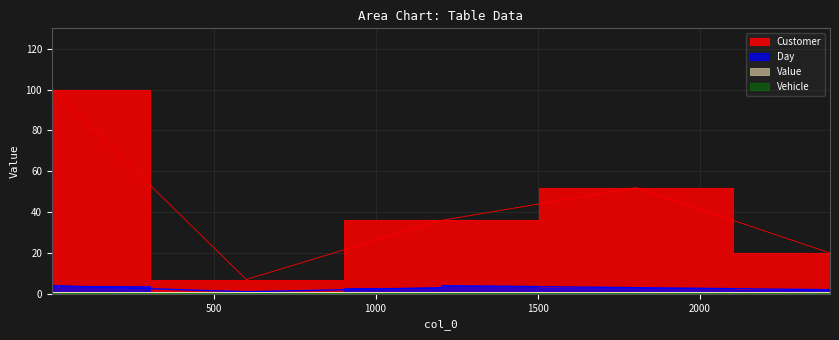

Which series changed the most between 2 and 1203?

Customer